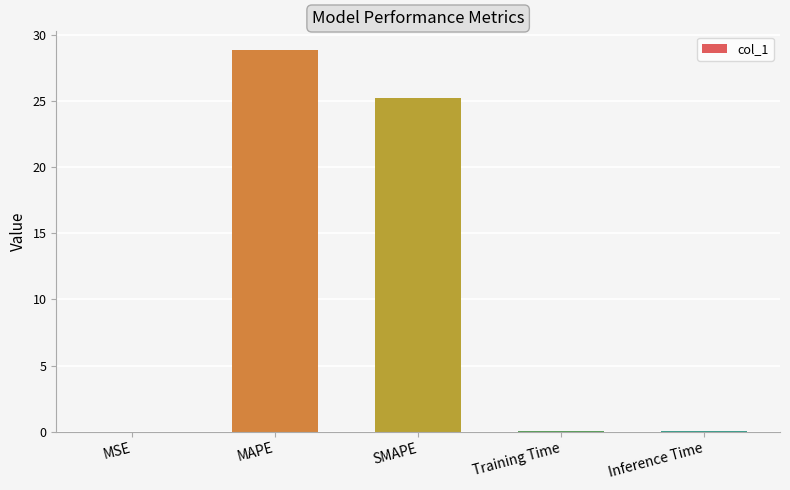

What is the greatest value displayed?

28.8